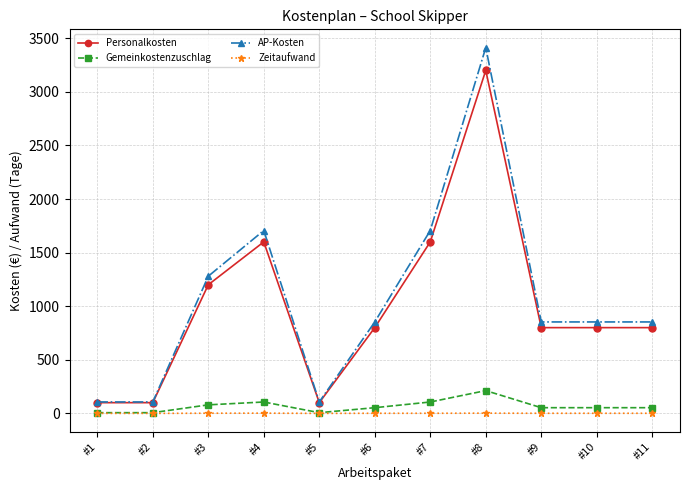

In Gemeinkostenzuschlag, how many points are higher than both neighbors (excluding endpoints)?

2